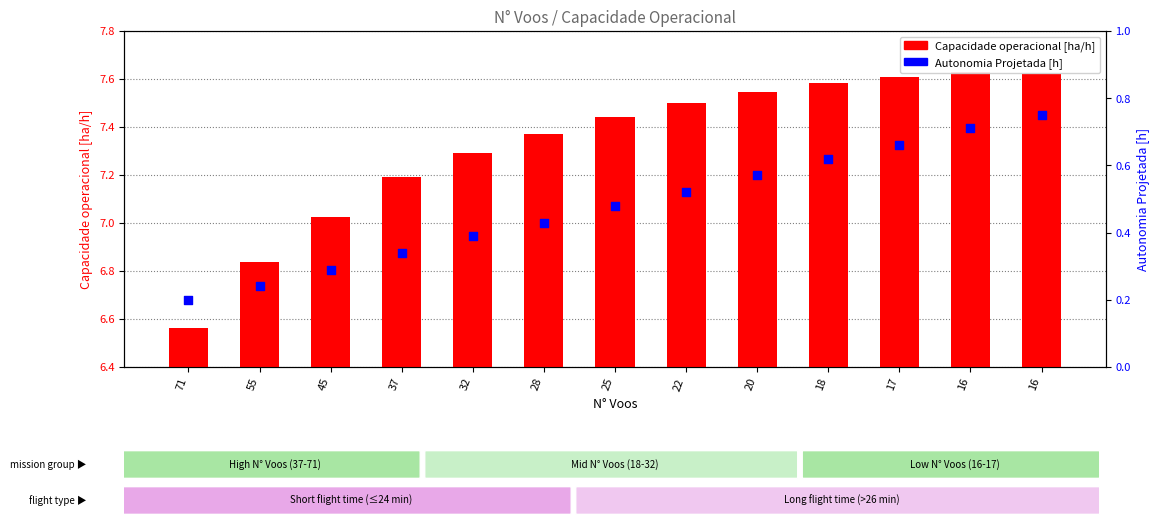

At how many categories does at least one series exceed 3?

13